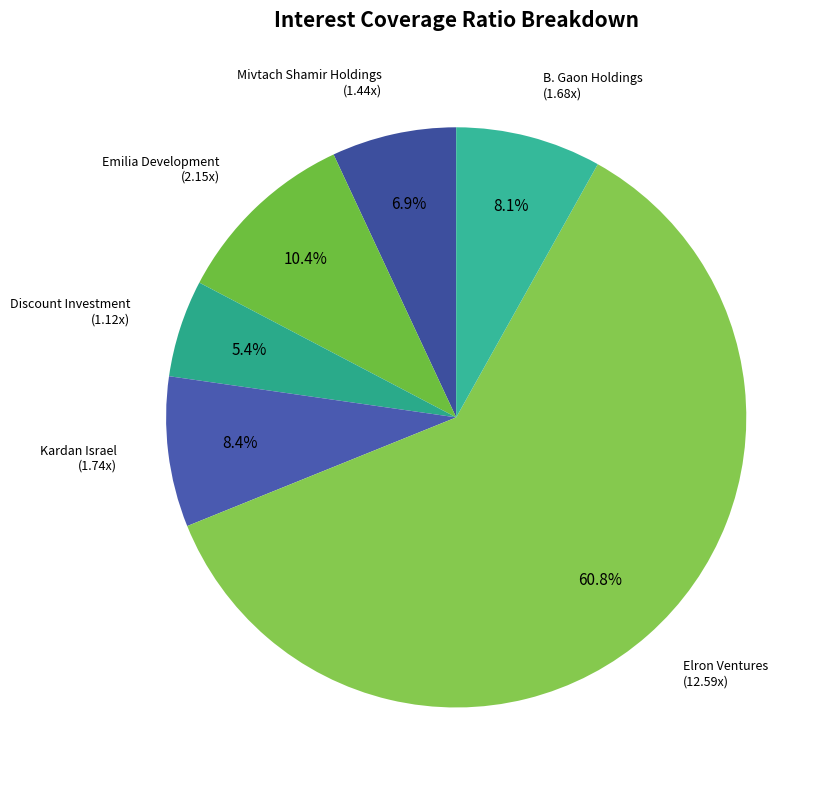

Which category has the biggest portion of the pie?

Elron Ventures